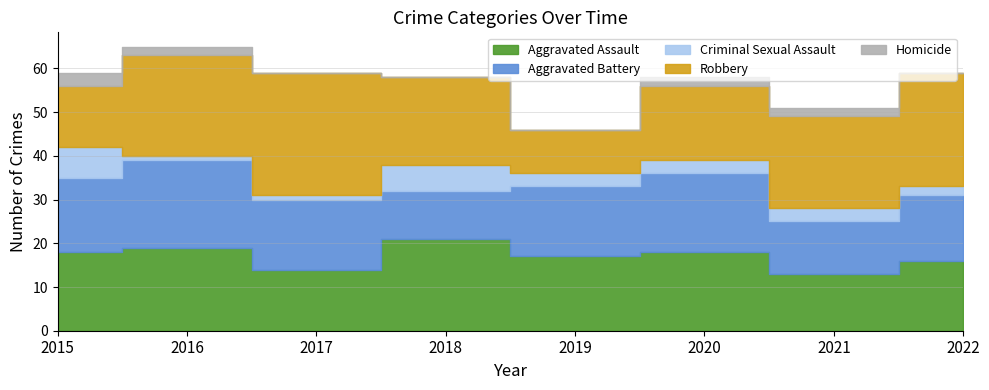

Reading left to right, what are all the values shown in this chart?

Aggravated Assault: 18	19	14	21	17	18	13	16
Aggravated Battery: 17	20	16	11	16	18	12	15
Criminal Sexual Assault: 7	1	1	6	3	3	3	2
Robbery: 14	23	28	20	10	17	21	26
Homicide: 3	2	0	0	0	2	2	0